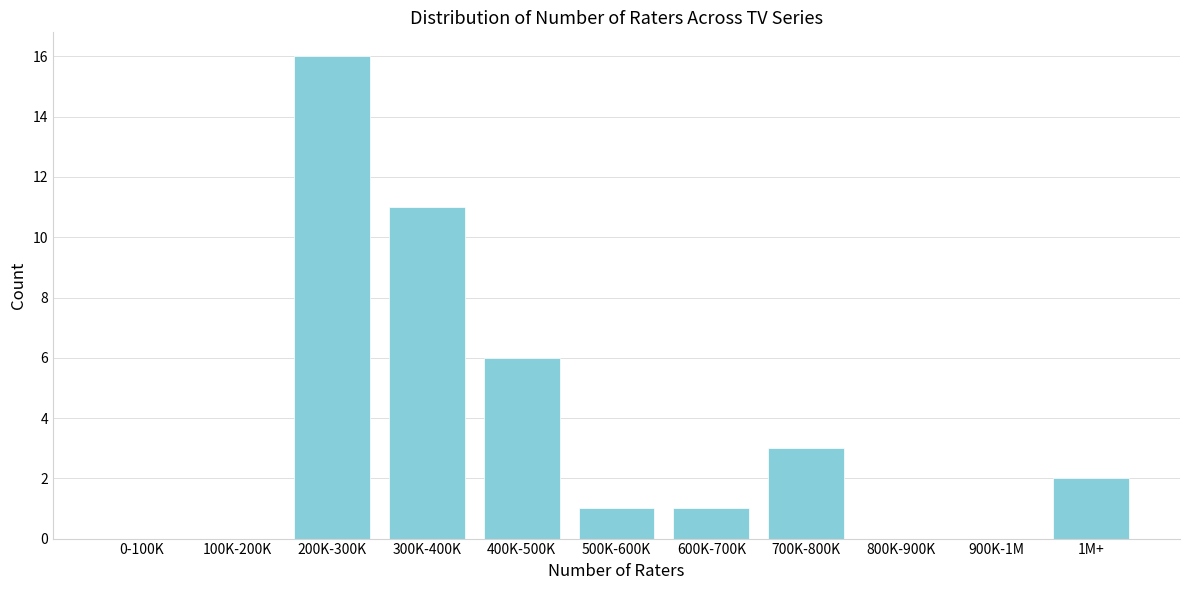

Reading left to right, transcribe all the data shown in this chart.

0-100K=0	100K-200K=0	200K-300K=16	300K-400K=11	400K-500K=6	500K-600K=1	600K-700K=1	700K-800K=3	800K-900K=0	900K-1M=0	1M+=2